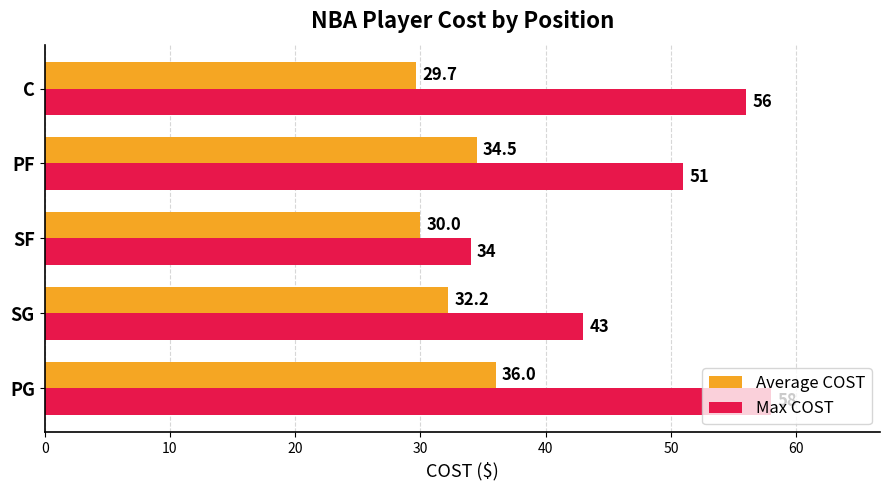

The Average COST series shows 30.0 at SF. True or false?

True